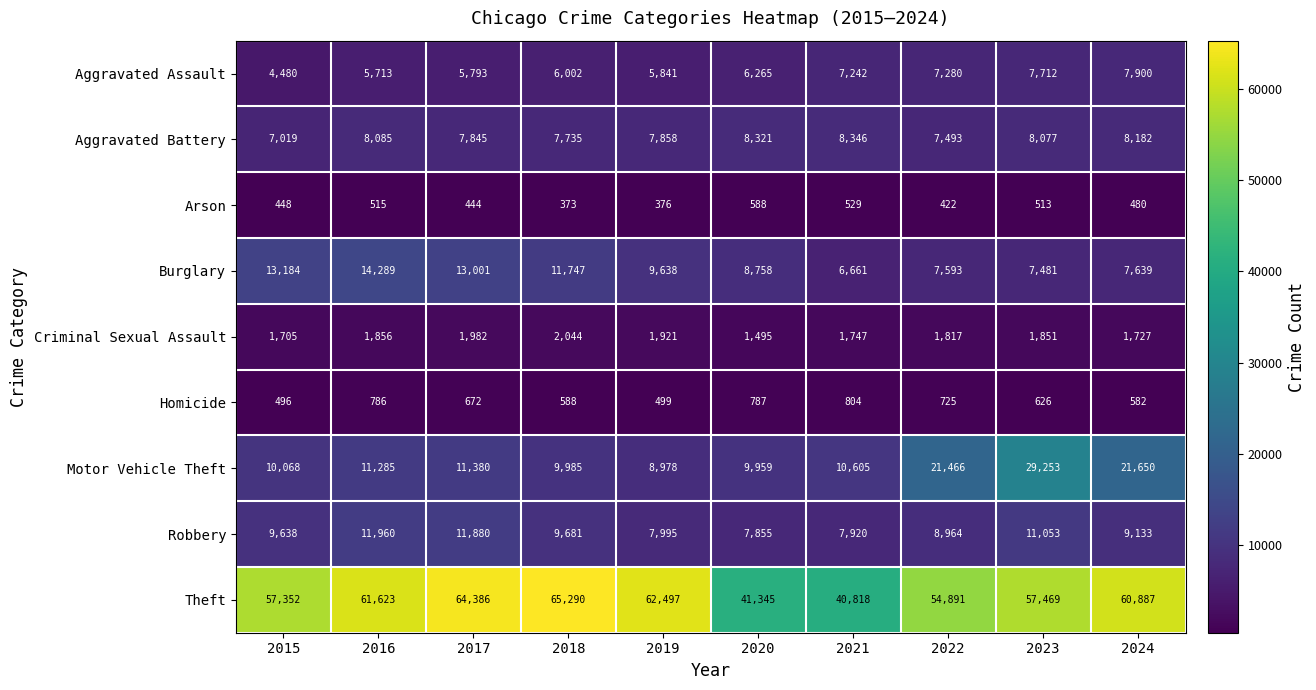

What is the spread (max minus min) of values at 2017?

63942